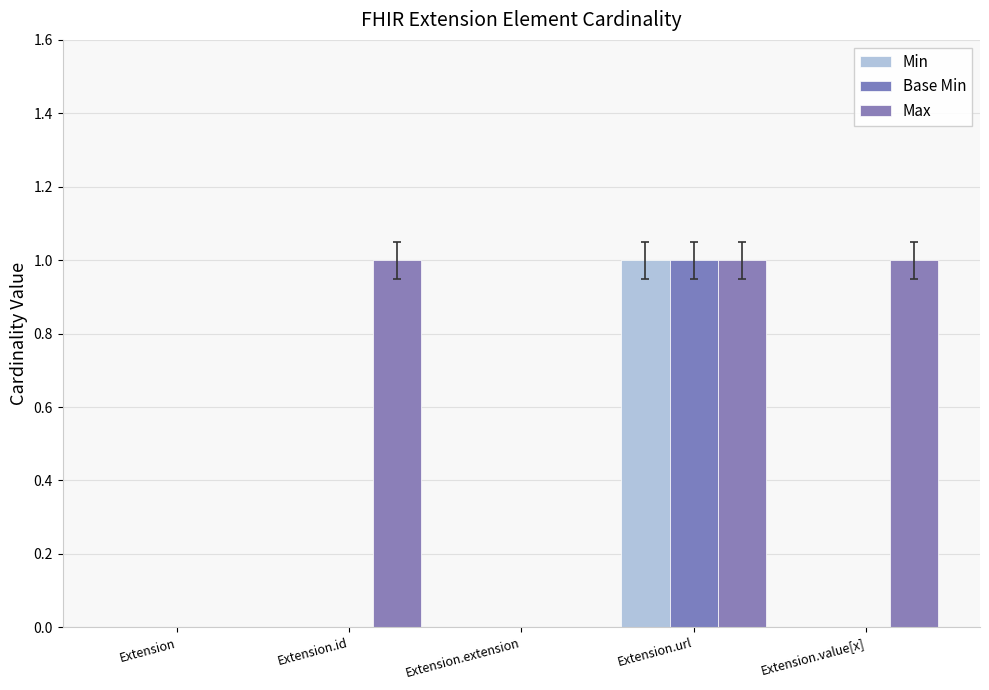

Reading left to right, transcribe all the data shown in this chart.

Min: 0	0	0	1	0
Base Min: 0	0	0	1	0
Max: 0	1	0	1	1